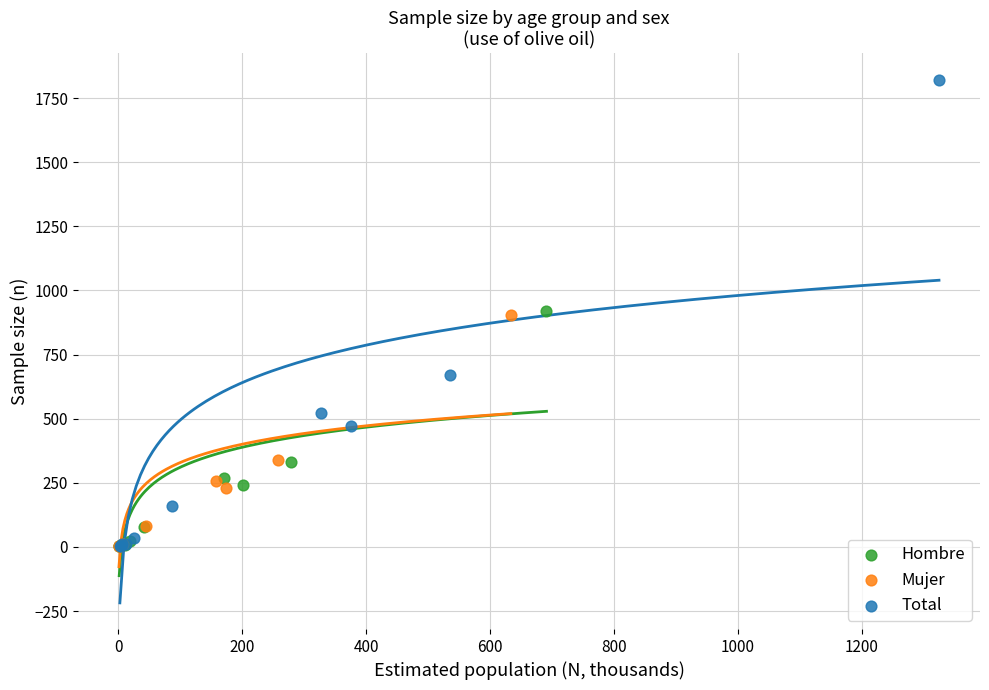

Which series has the largest Y range (max minus min)?

Total